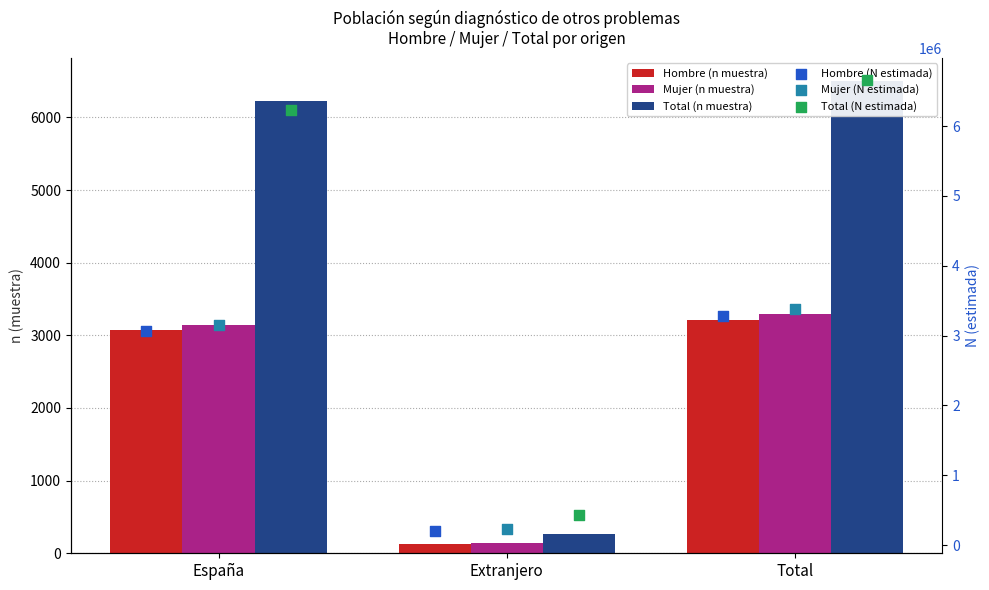

Which series has the widest spread of Y values?

Total (N estimada)